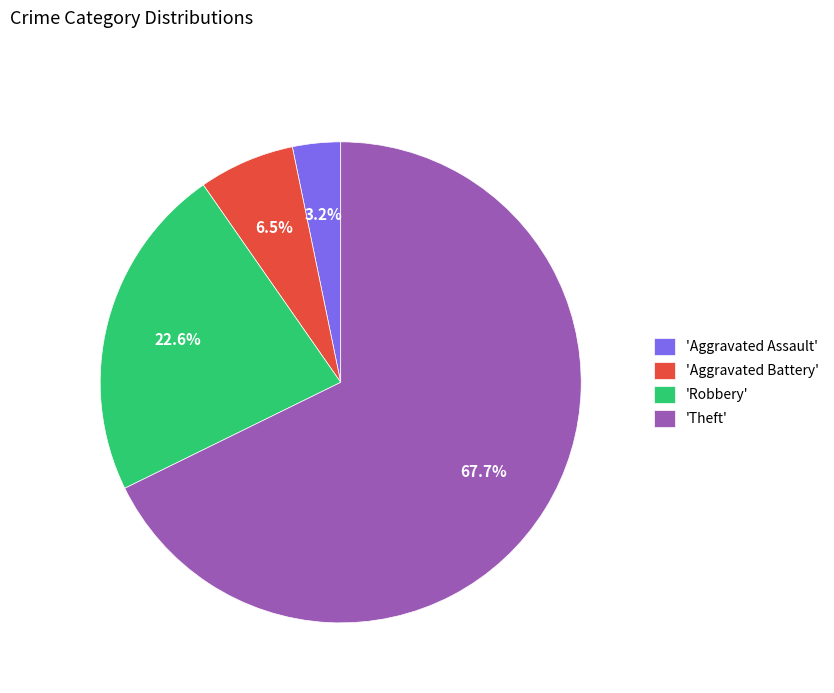

What is the smallest slice in the pie chart?

'Aggravated Assault'